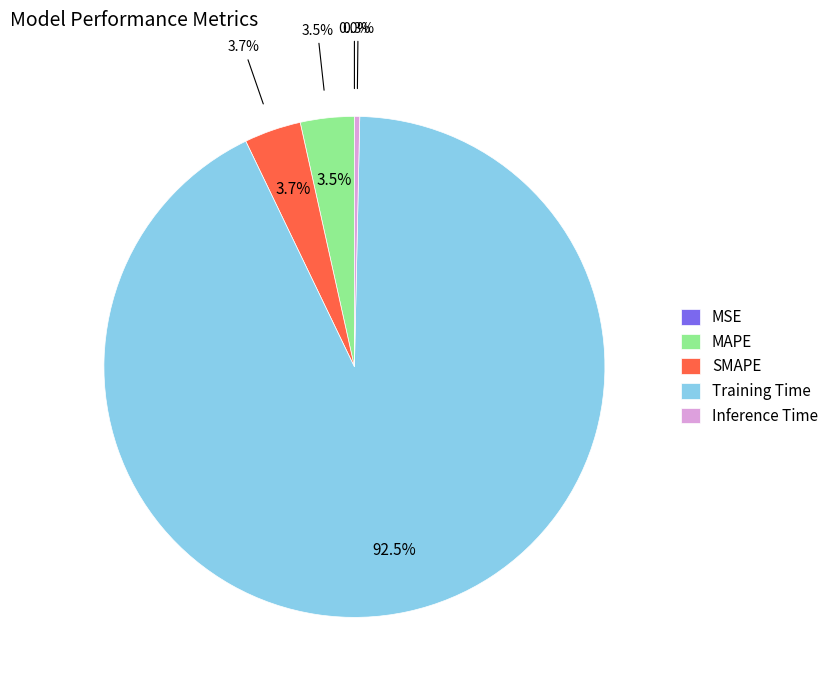

What is the total percentage of MSE and Inference Time?

0.3%